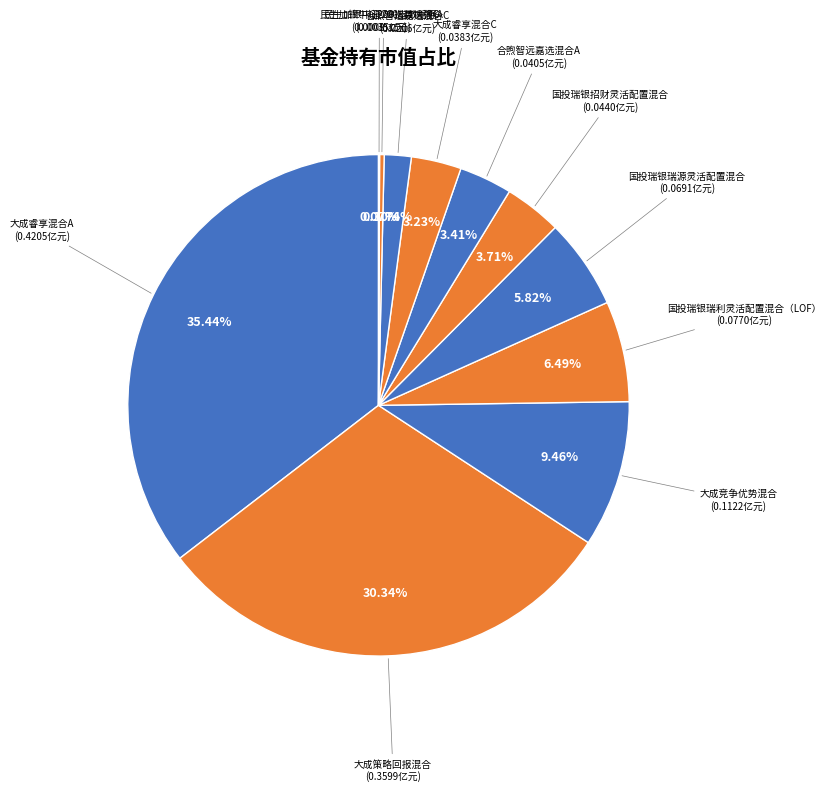

Which category has the biggest portion of the pie?

大成睿享混合A